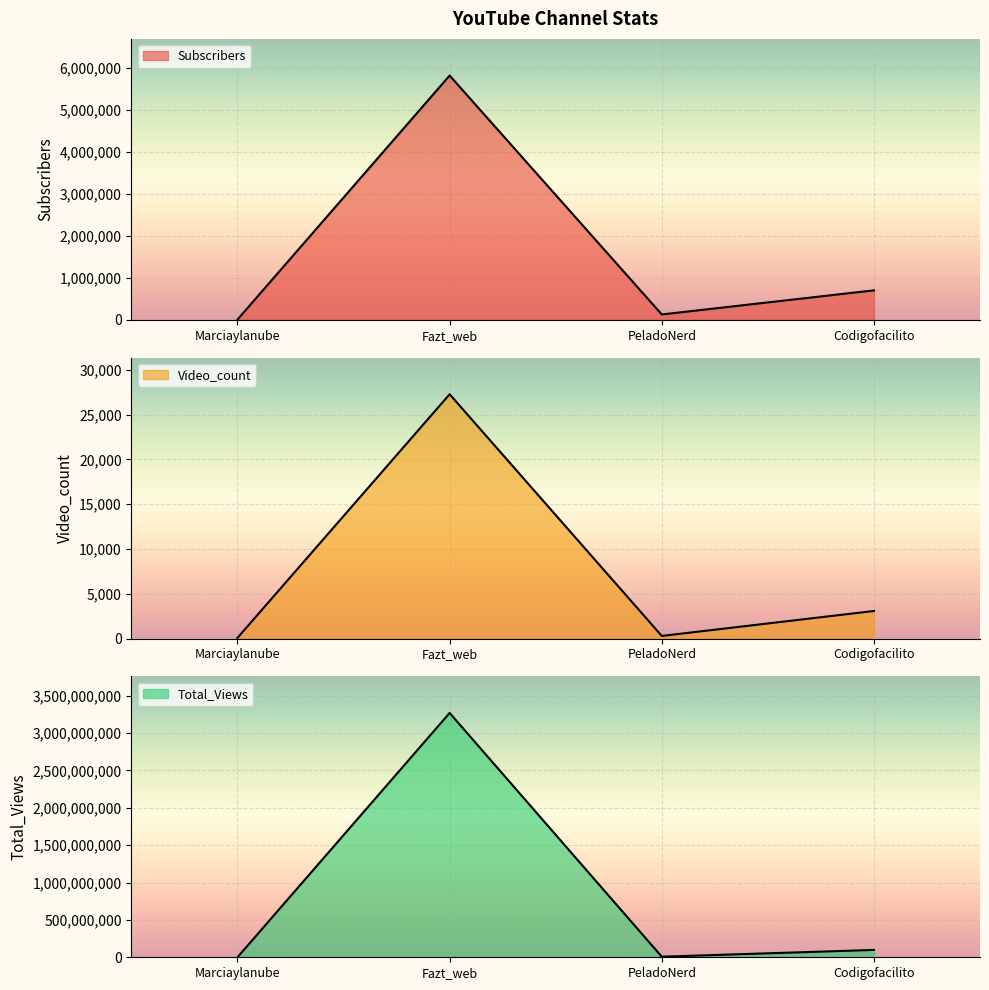

What is the minimum value for Total_Views?

174173